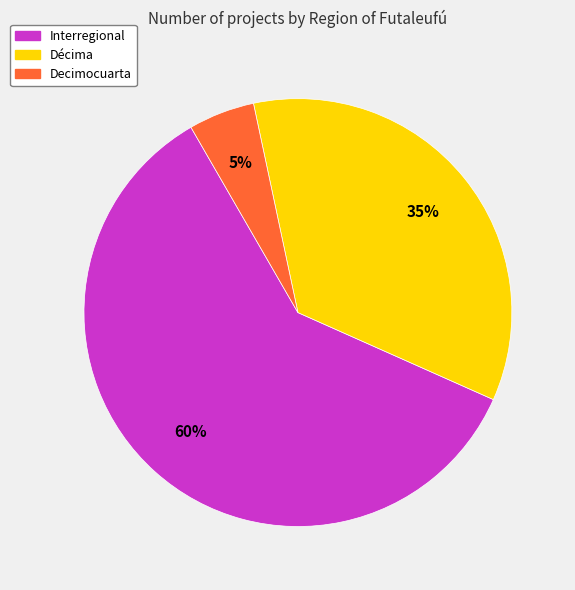

To the nearest percent, what is the difference between the largest and smallest slice percentages?

55%